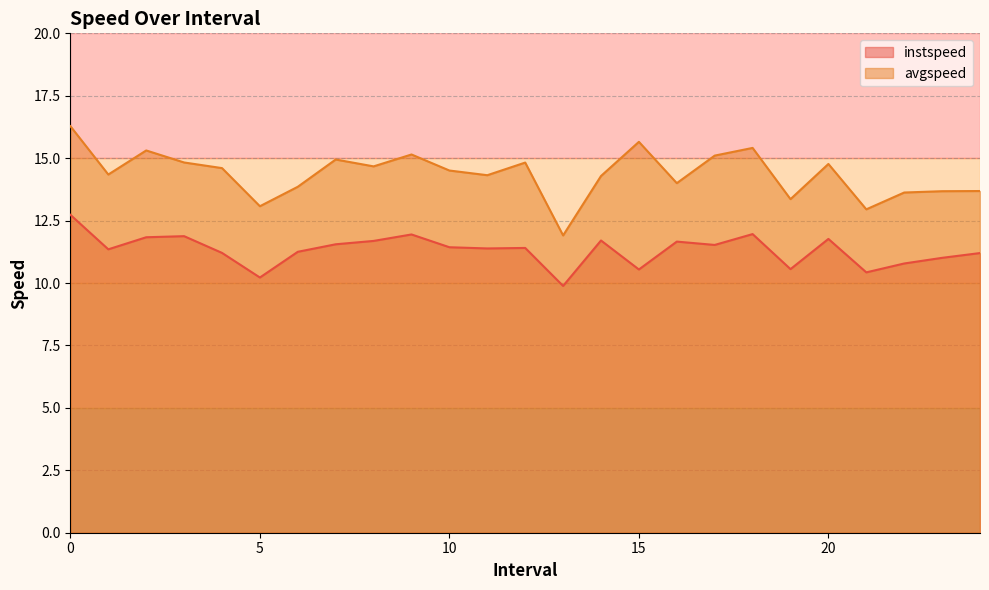

In instspeed, how many points are lower than both neighbors (excluding endpoints)?

8